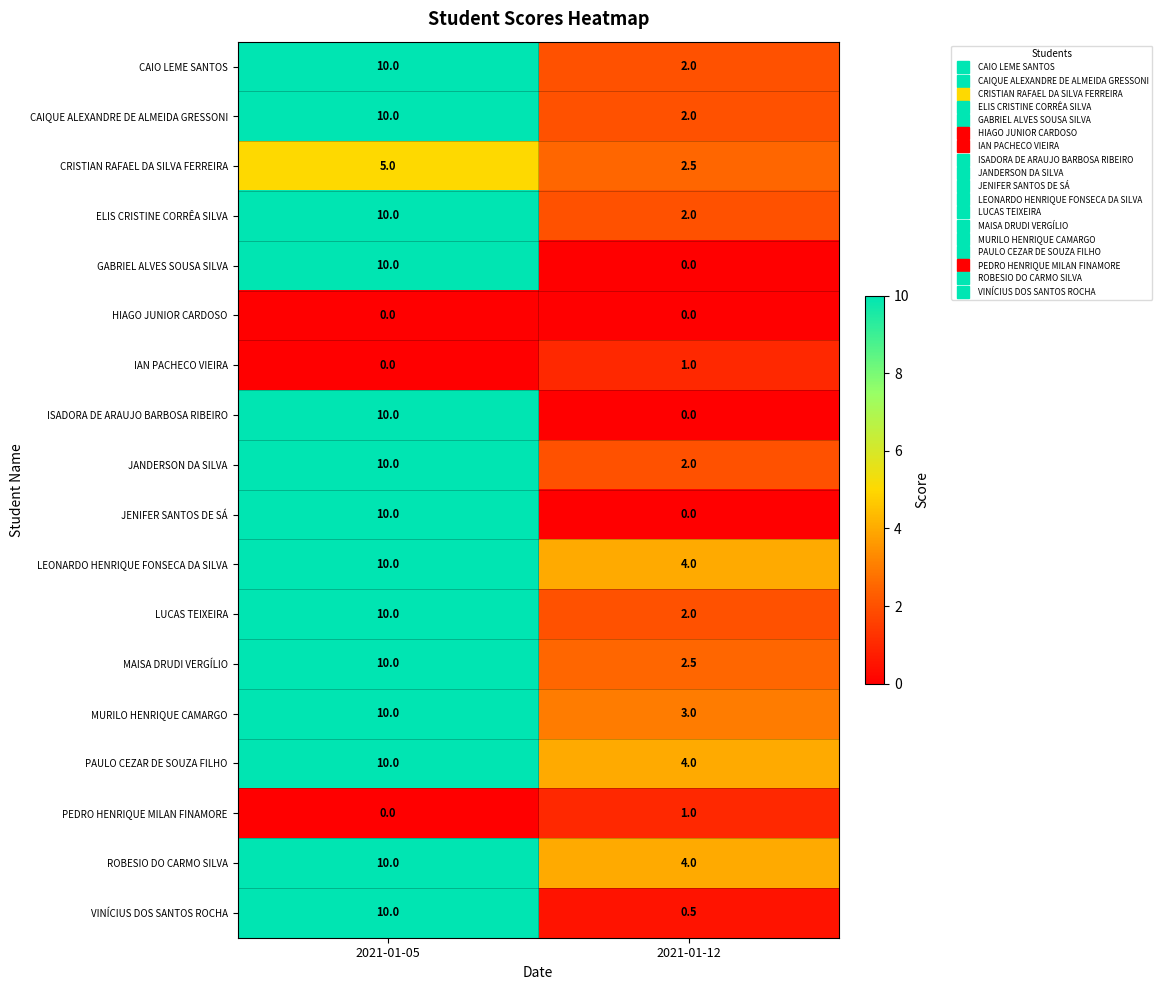

At which category is the sum across all series the highest?

2021-01-05